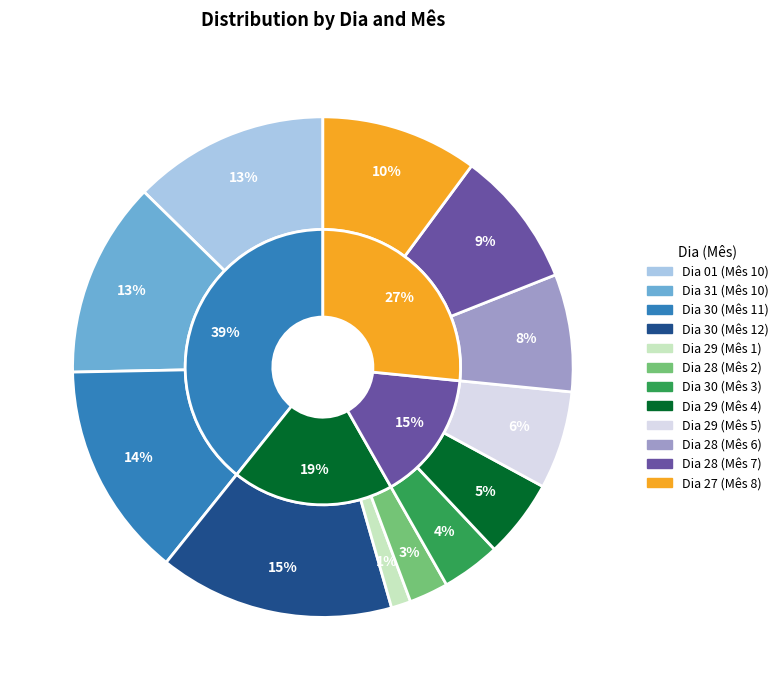

The 28 slice represents 9% of the pie. True or false?

True